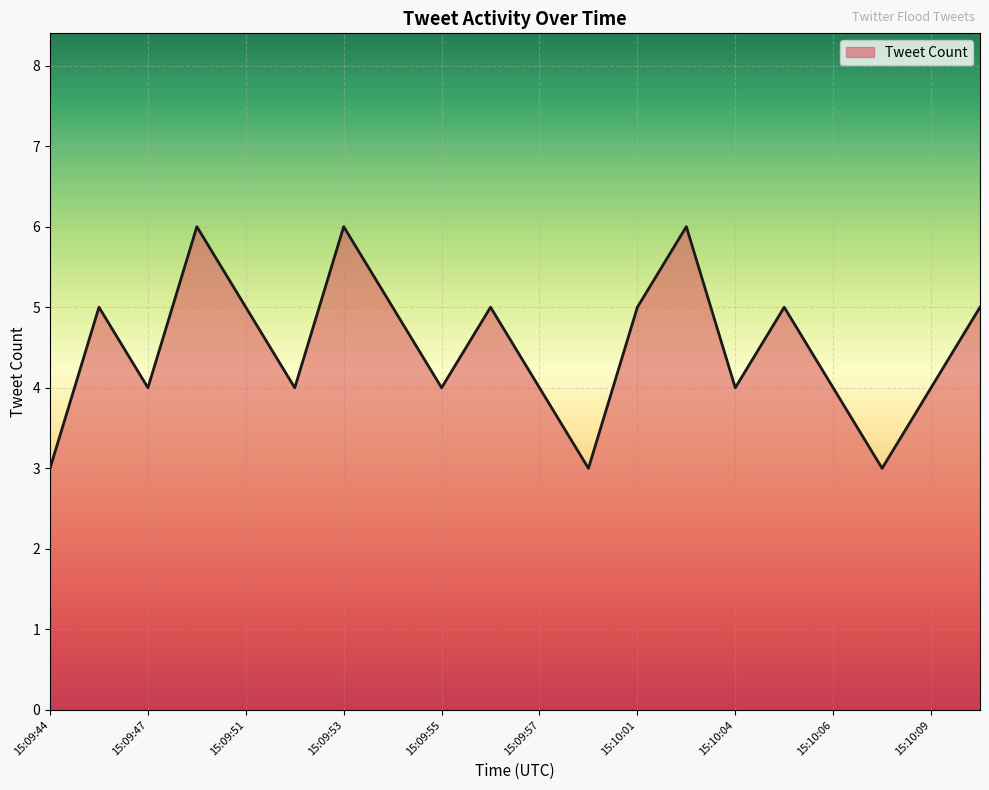

Reading right to left, what are all the values shown in this chart?

5	4	3	4	5	4	6	5	3	4	5	4	5	6	4	5	6	4	5	3